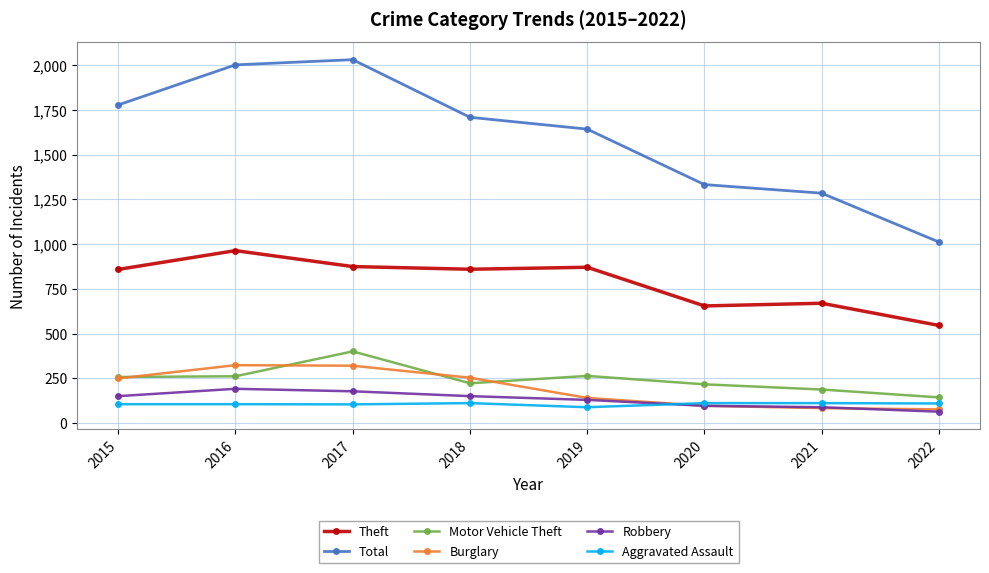

True or false: Aggravated Assault and Theft cross at least once.

False